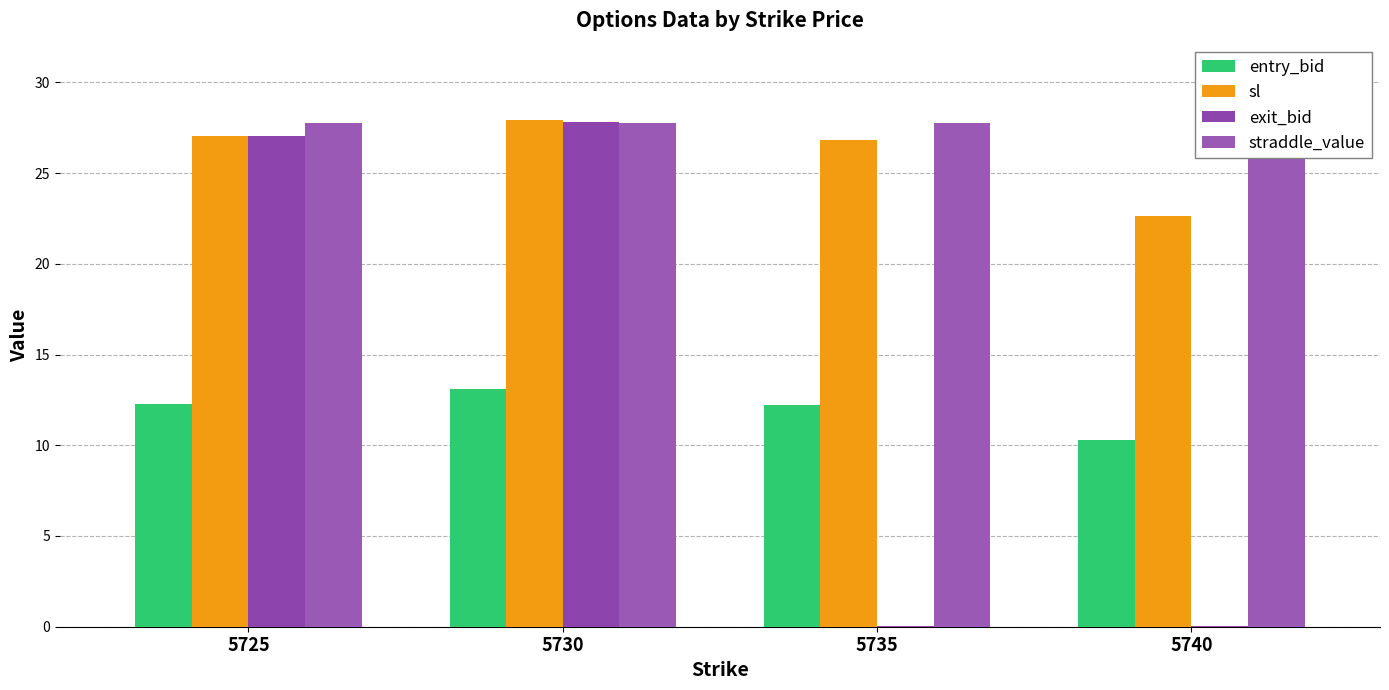

What is the minimum value for exit_bid?

0.1